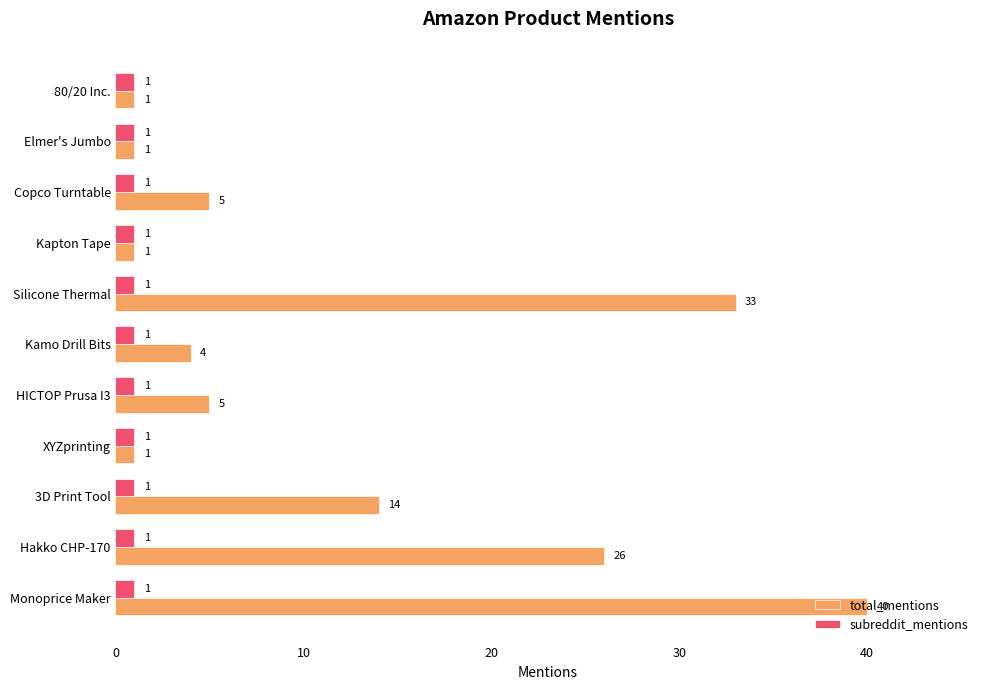

What is the greatest value displayed?

40